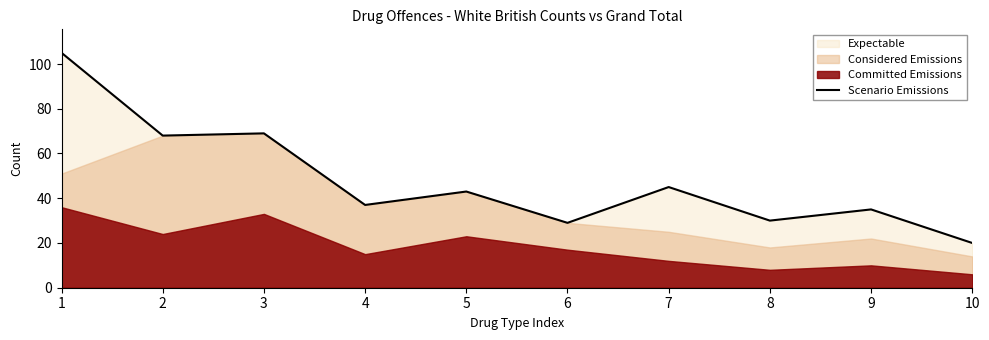

What is the greatest value displayed?

105